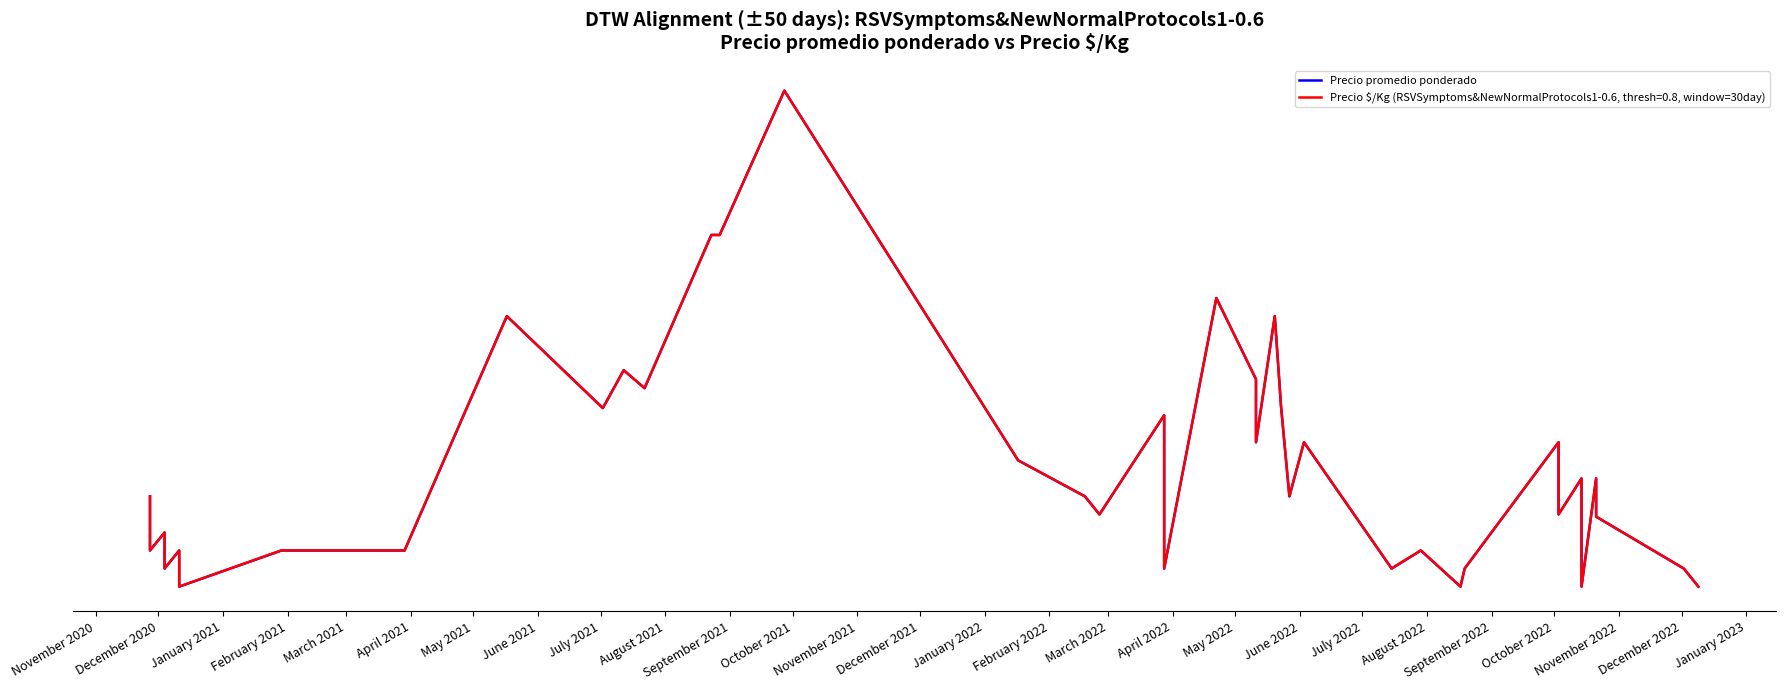

Between December 2022 and November 2022, which is larger?

November 2022